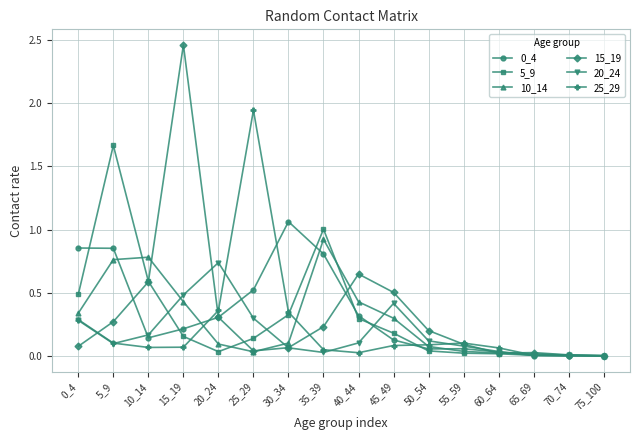

Which series has the widest spread of values?

15_19